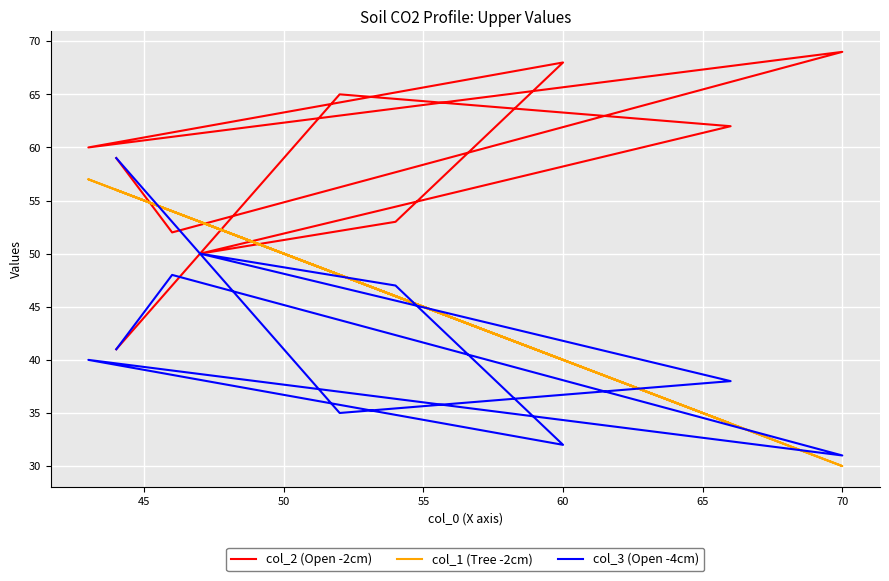

Rank the series by their maximum value, from lowest to highest.

col_1 (Tree -2cm), col_3 (Open -4cm), col_2 (Open -2cm)